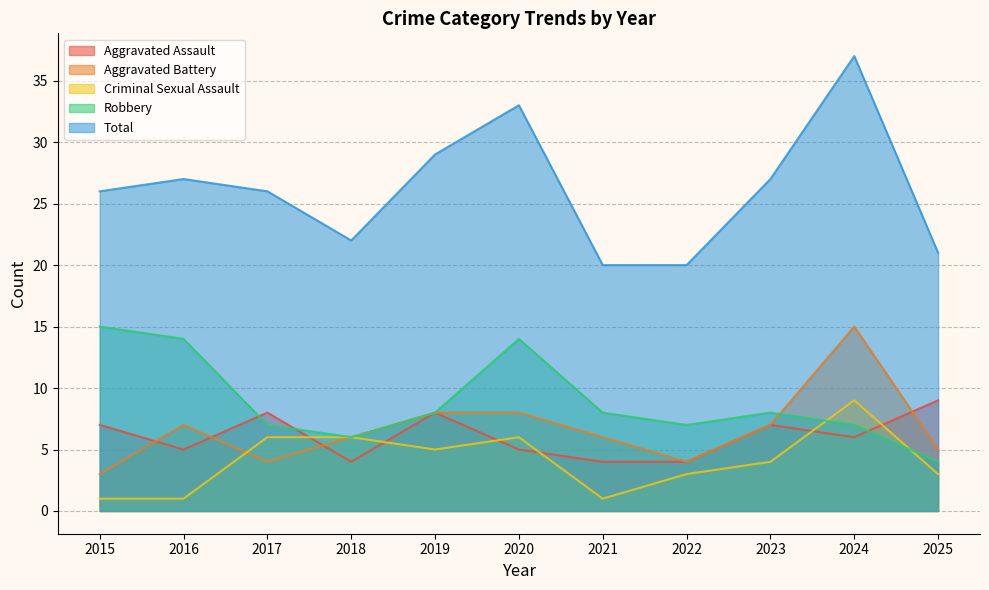

What is the difference between the maximum and second lowest values in the Criminal Sexual Assault series?

8